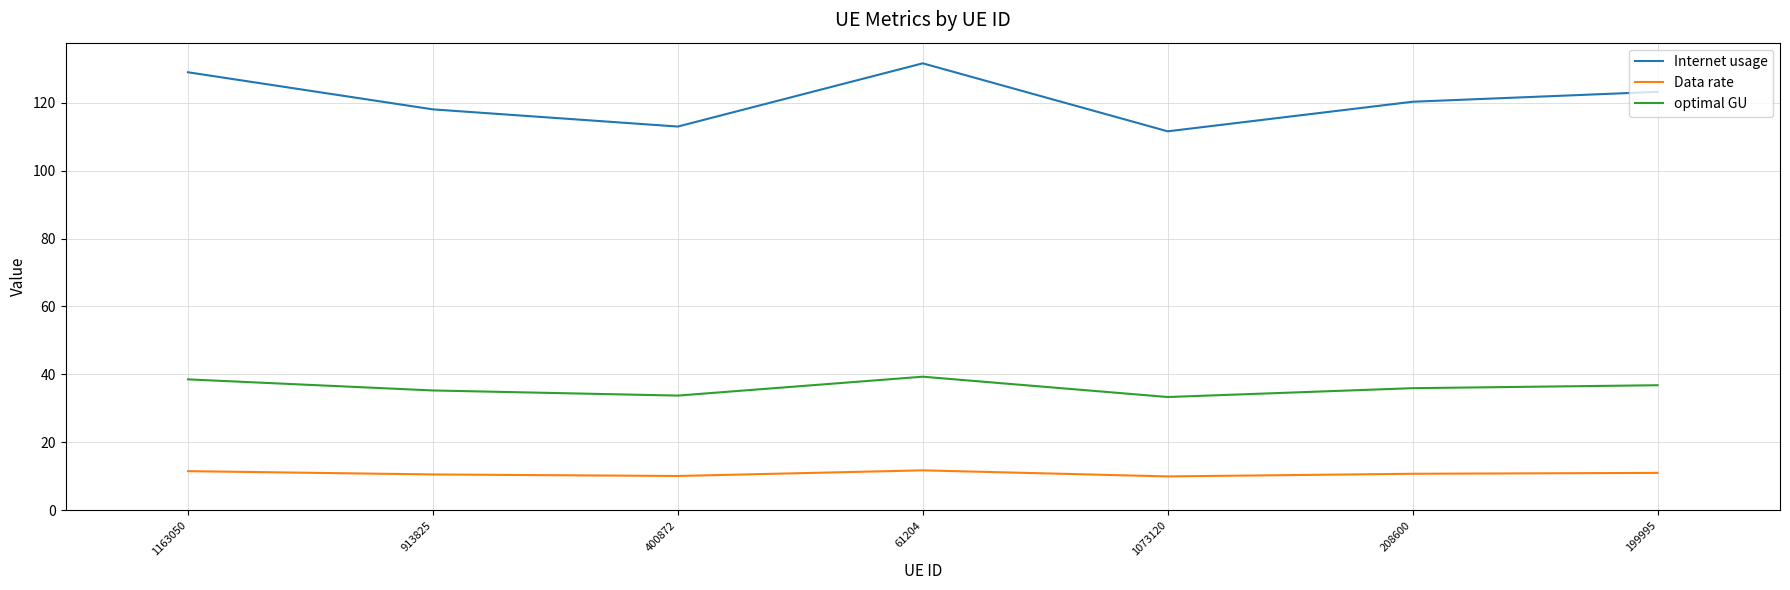

At 208600, list the series in order from largest to smallest.

Internet usage, optimal GU, Data rate